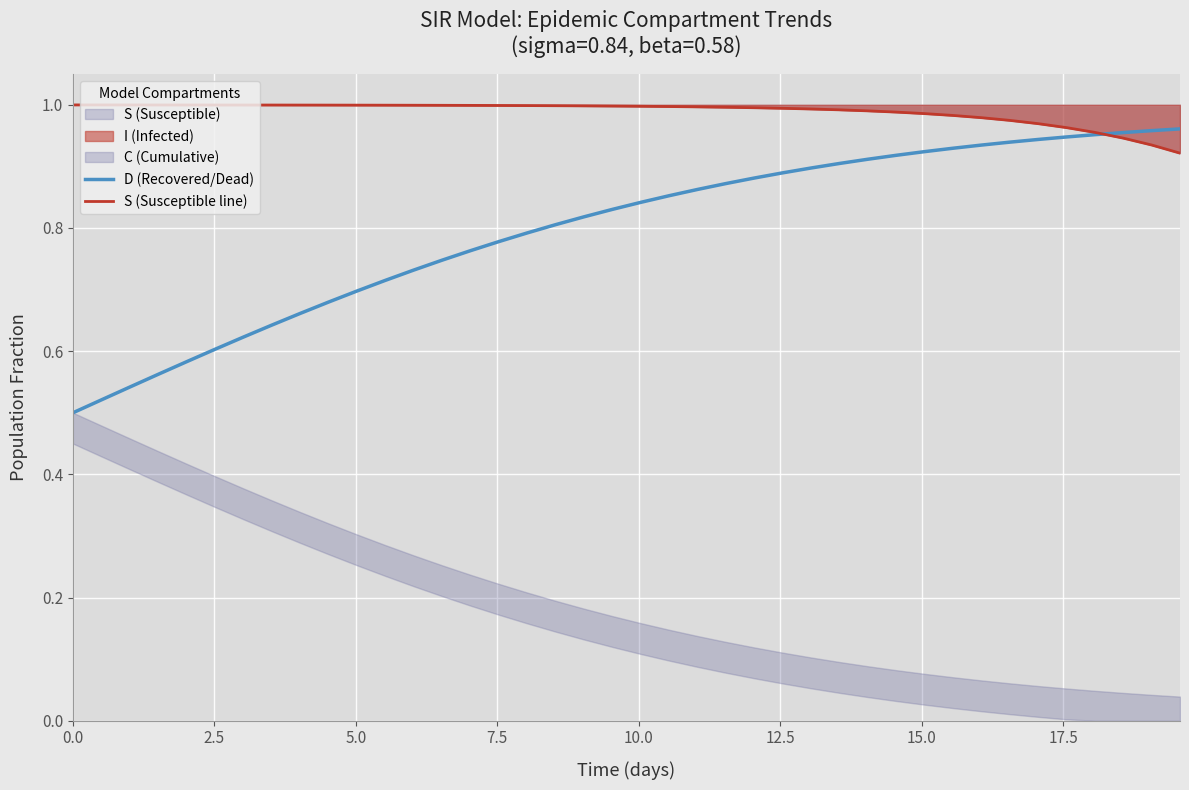

True or false: D (Recovered/Dead) has more than 0 interior local peaks.

False